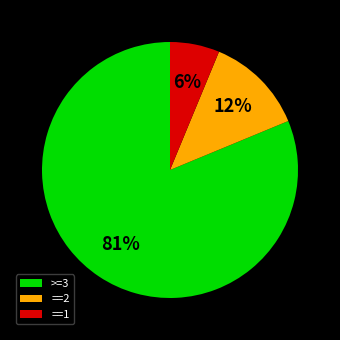

What is the smallest slice in the pie chart?

==1